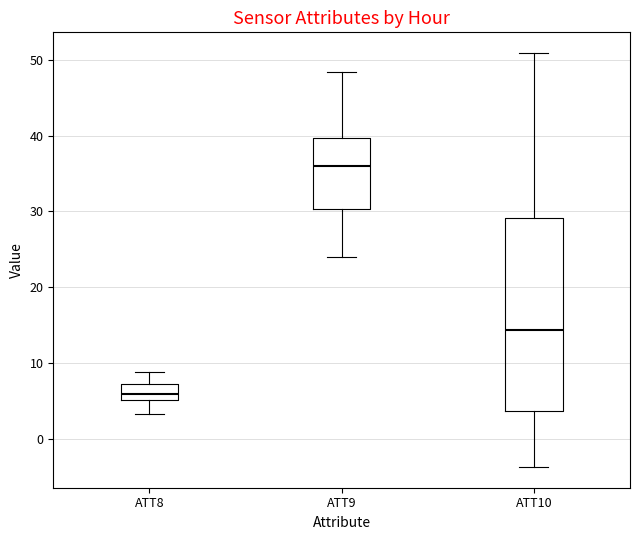

Reading left to right, read every box against the y-axis: the position of its median line, the range the box covers, and the ends of its whiskers. The values are not printed on the chart, so give them approximately, as read against the axis.

ATT8: median 6, box 5 to 7, whiskers 3 to 9
ATT9: median 36, box 30 to 40, whiskers 24 to 48
ATT10: median 14, box 4 to 29, whiskers -4 to 51